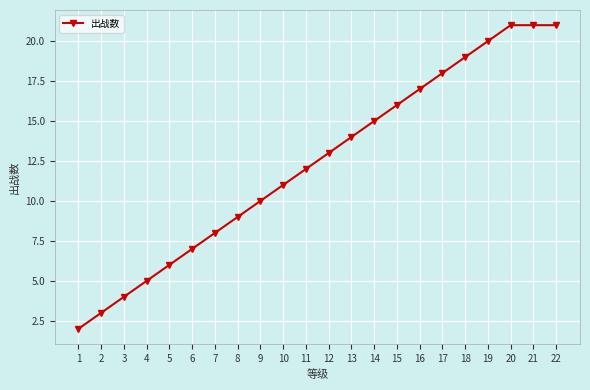

Reading left to right, list all the values displayed in this chart.

1=2	2=3	3=4	4=5	5=6	6=7	7=8	8=9	9=10	10=11	11=12	12=13	13=14	14=15	15=16	16=17	17=18	18=19	19=20	20=21	21=21	22=21